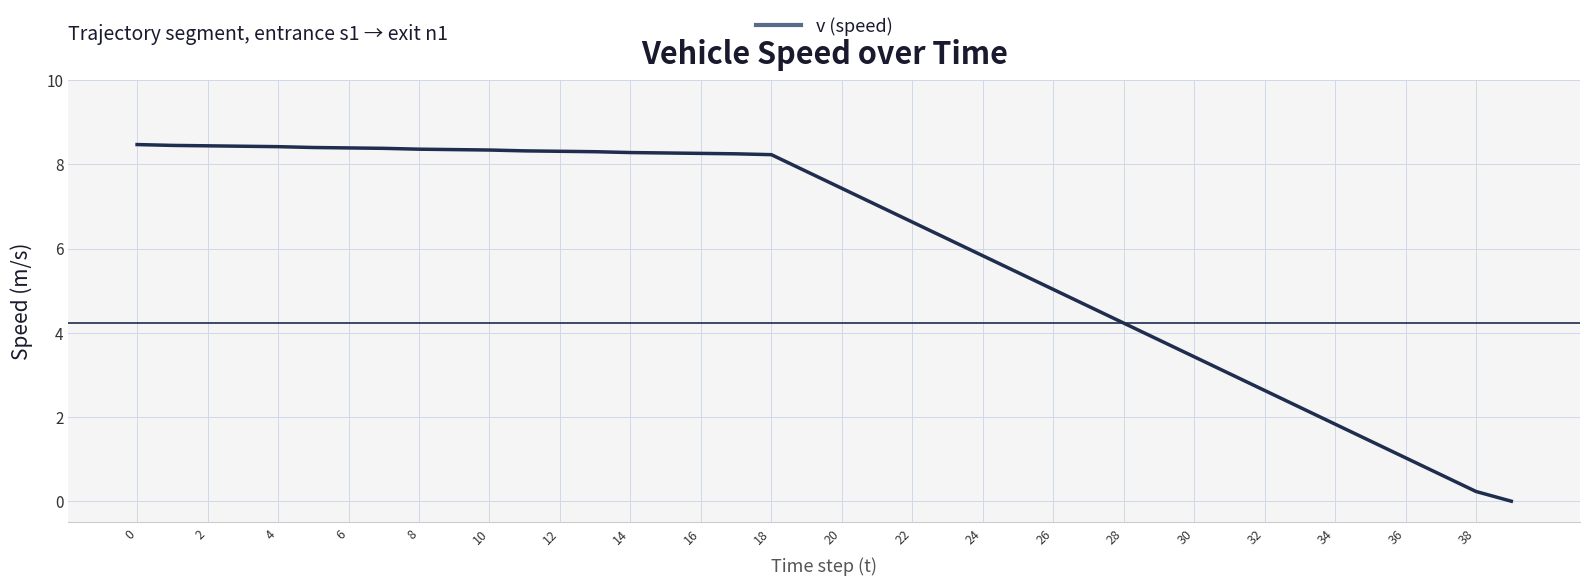

What is the difference between the maximum and minimum values?

8.5